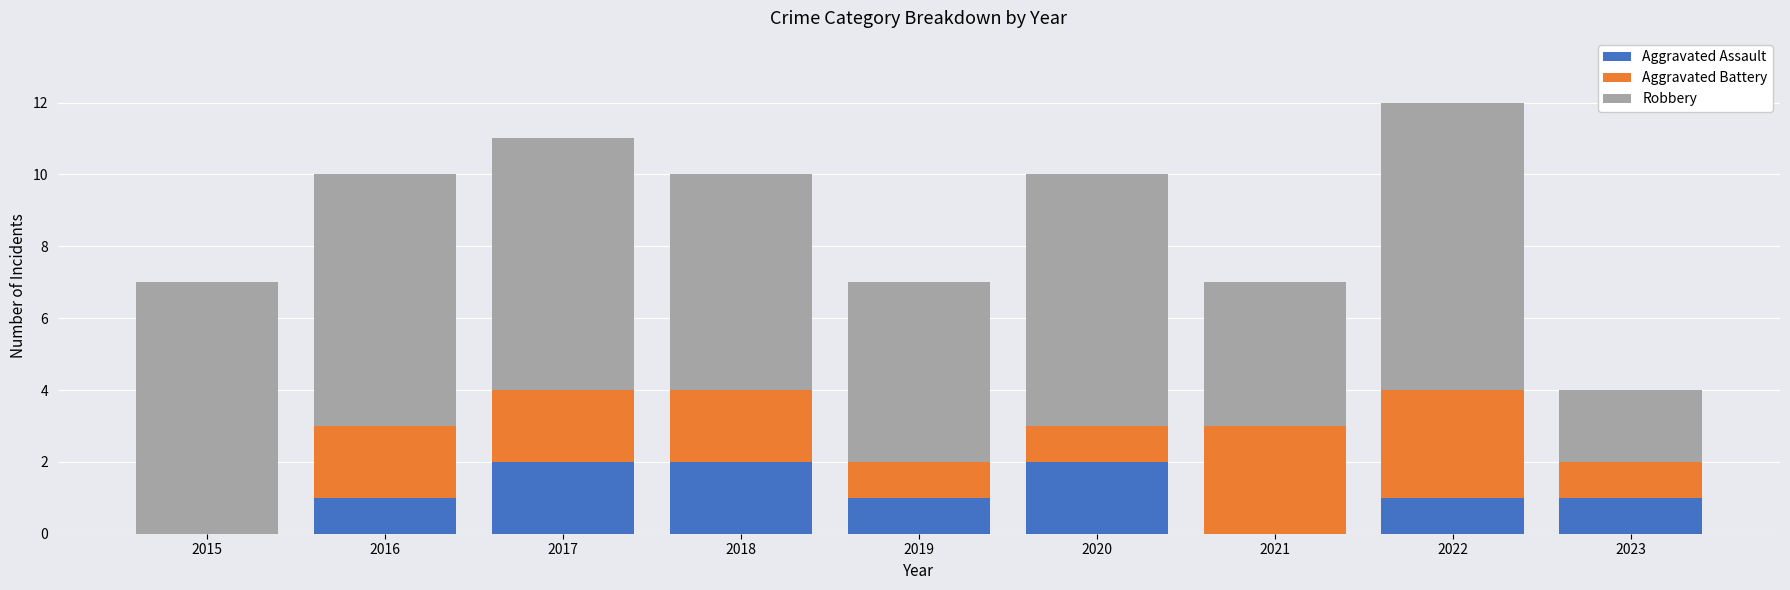

What is the total value across all series at 2023?

4